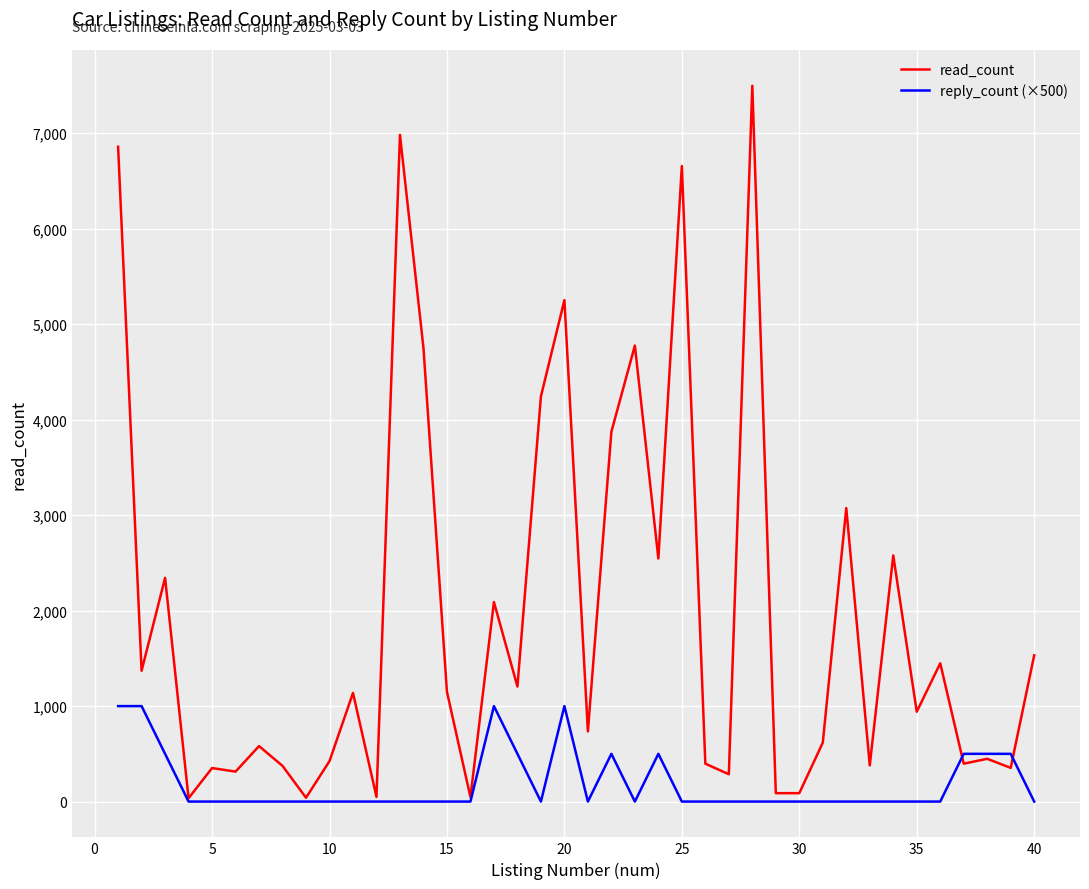

True or false: read_count has more than 2 interior local peaks.

True